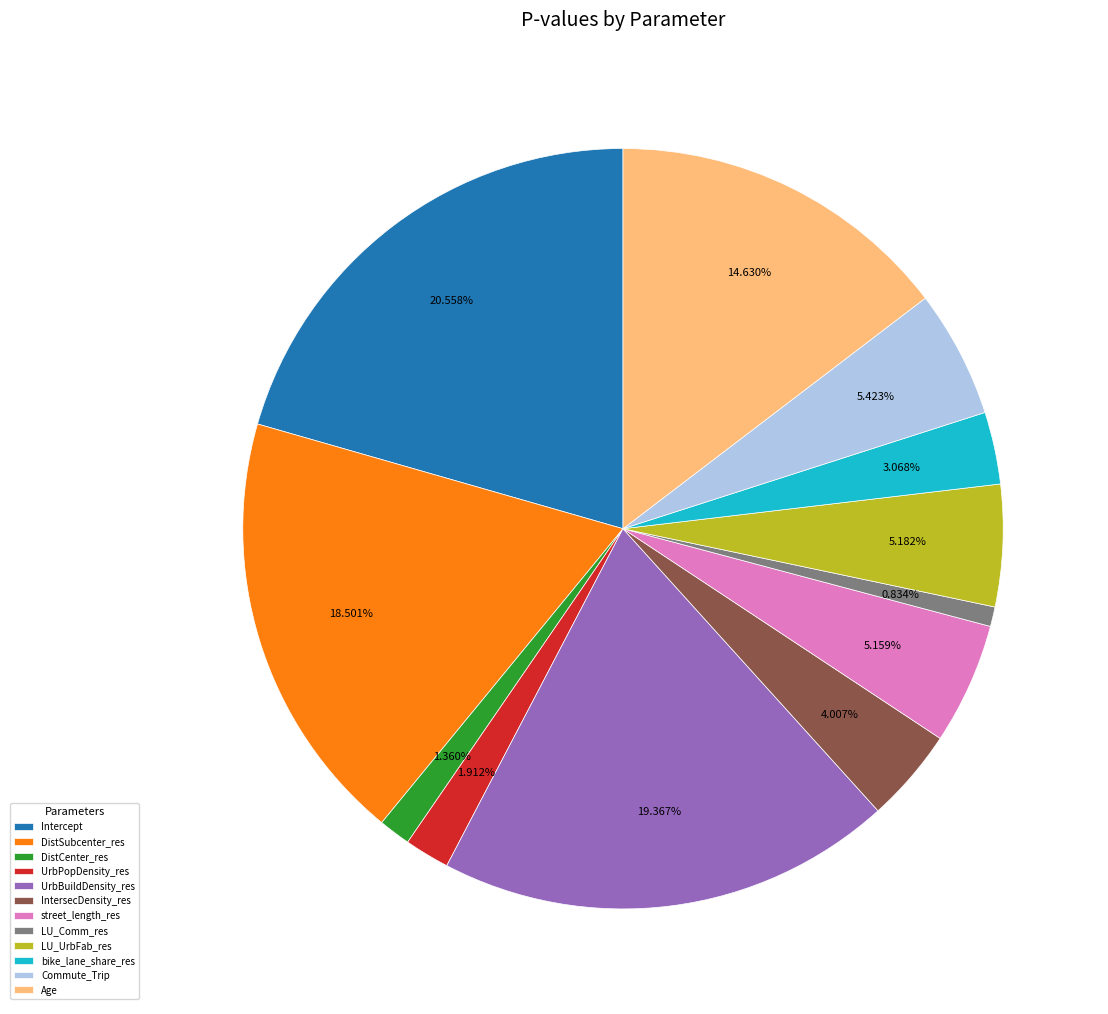

Combined, do IntersecDensity_res and UrbPopDensity_res account for over 50%?

No